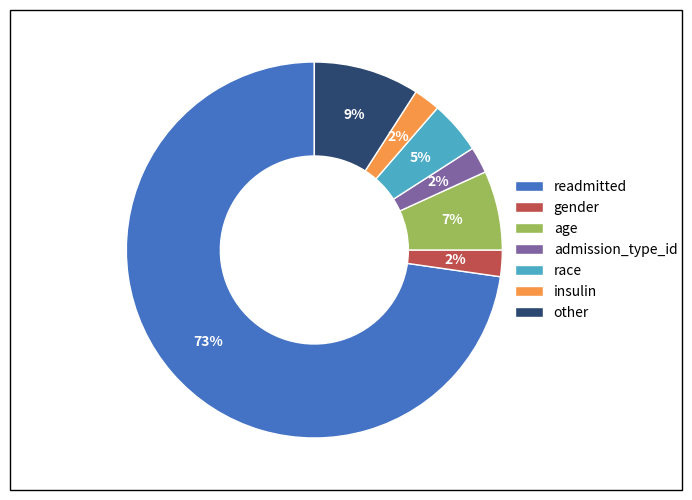

What is the largest slice in the pie chart?

readmitted